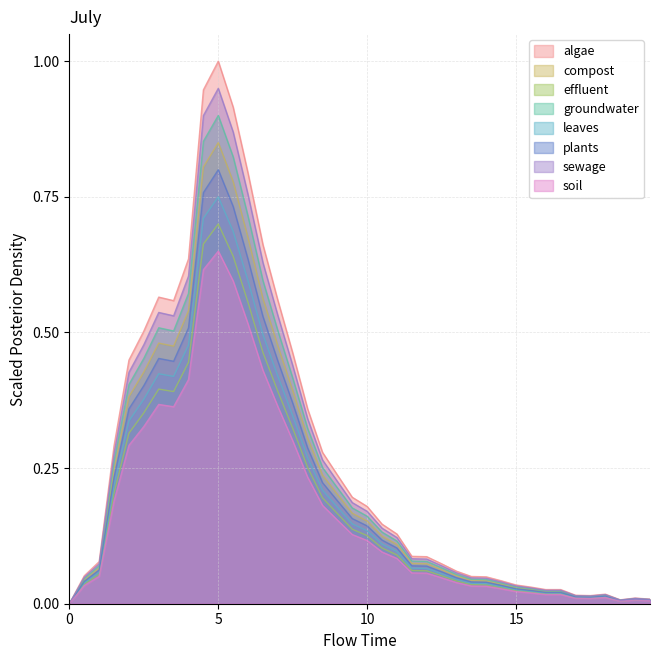

What is the maximum value shown in the chart?

1.0